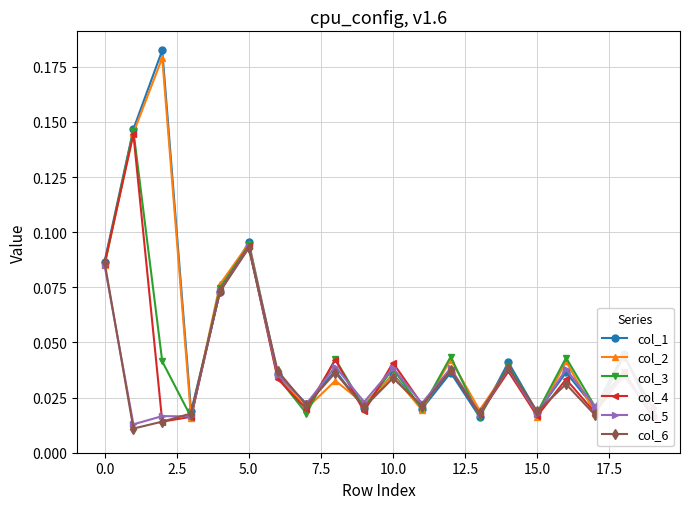

How many interior local peaks does the col_5 series have?

8